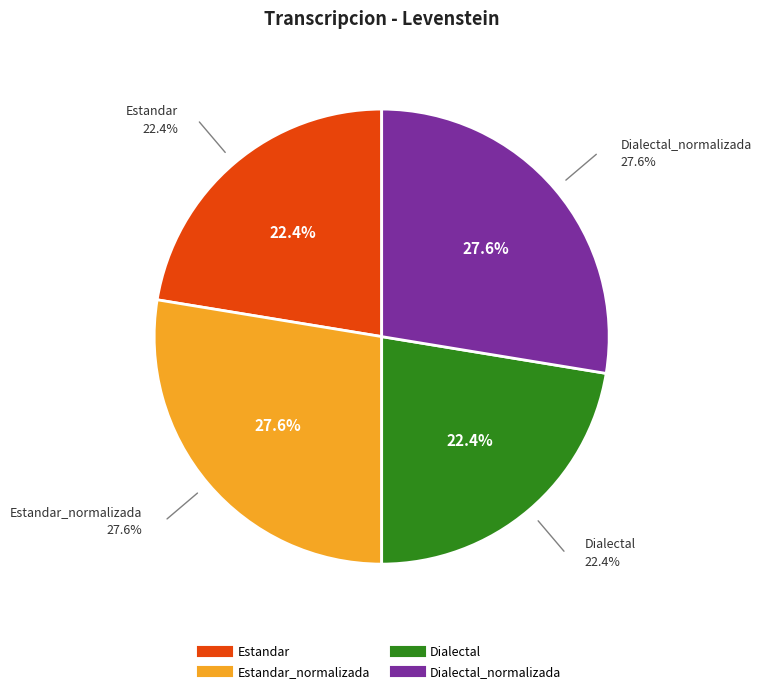

The Dialectal slice represents 22% of the pie. True or false?

True